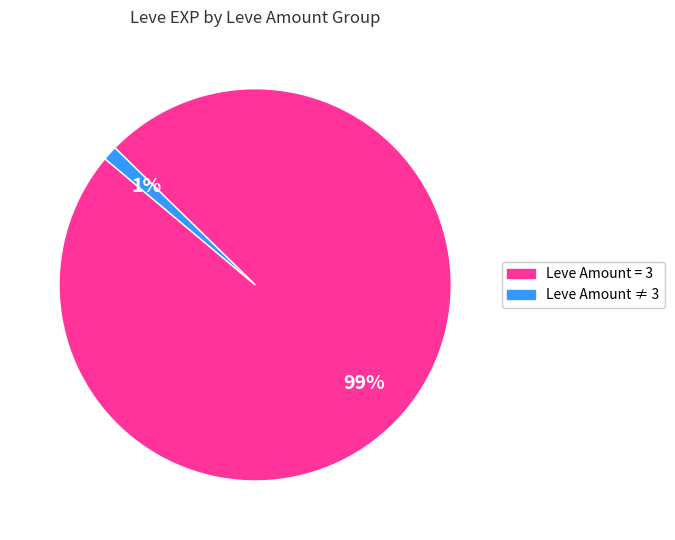

How many segments does this pie chart have?

2